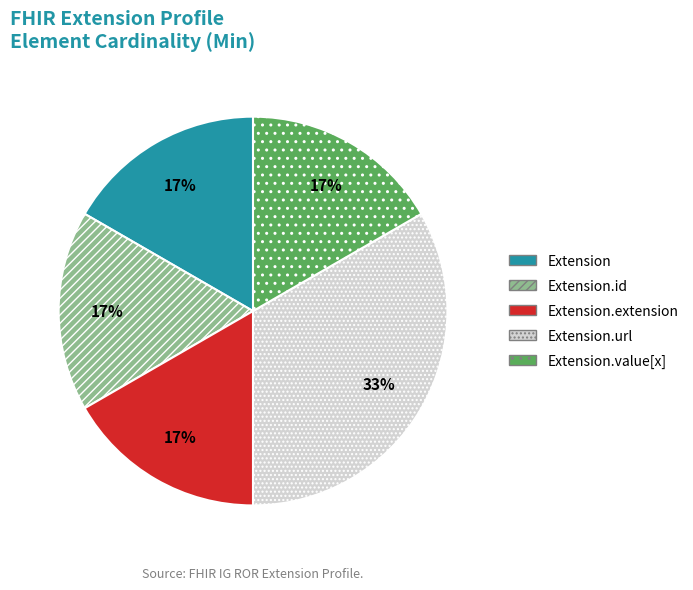

Is Extension.id the majority of the pie?

No